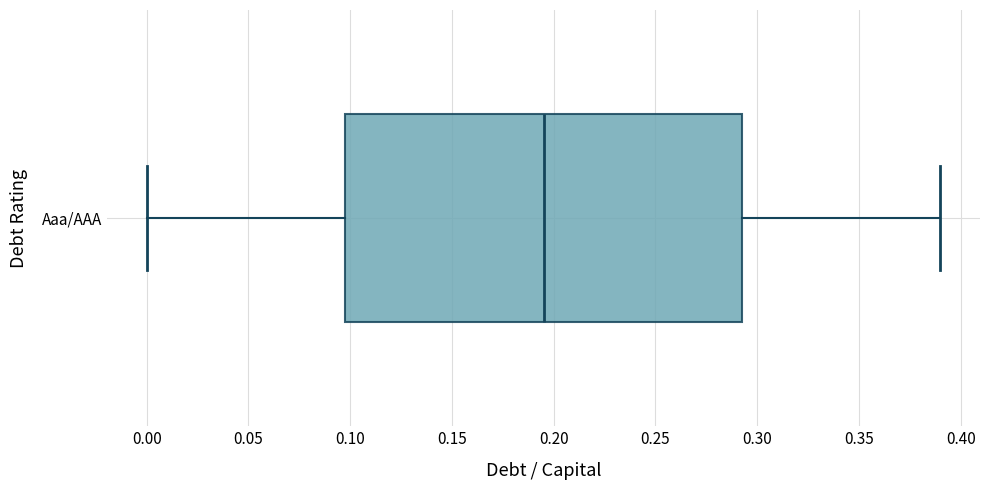

Where does the right whisker of the box for Aaa/AAA end on the x-axis? The values are not printed on the chart, so give them approximately, as read against the axis.

0.390